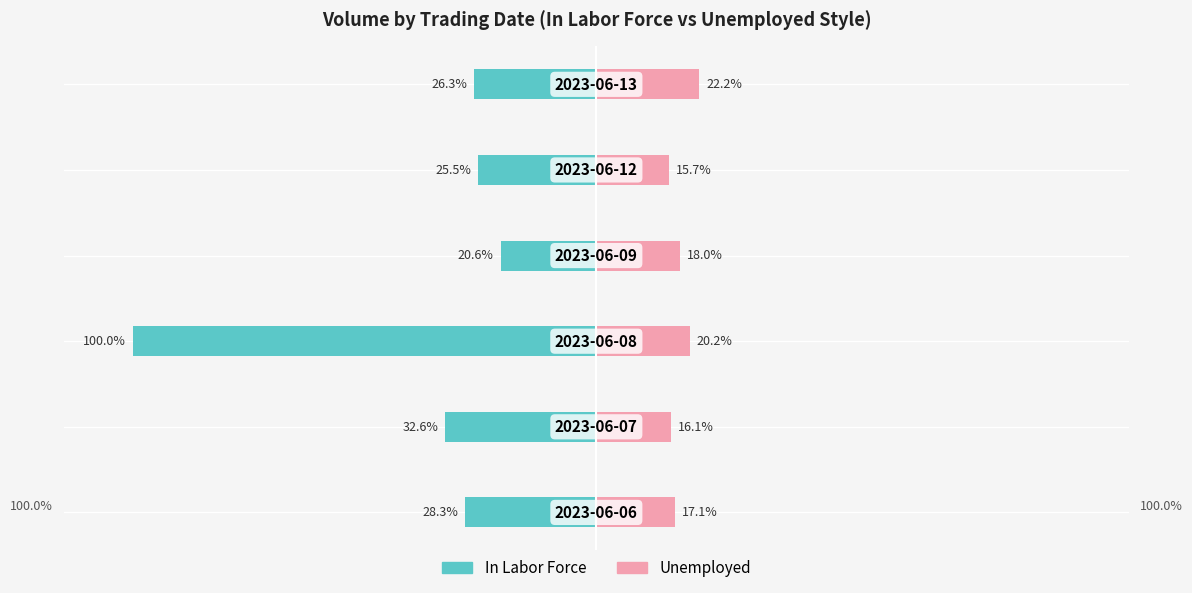

True or false: Unemployed has a value of 39.6 at 5.

False